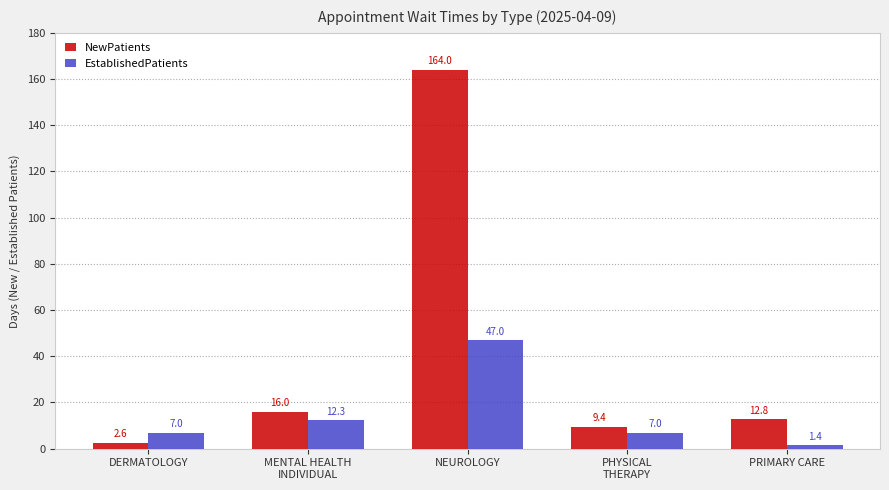

What is the sum of all NewPatients values?

204.8